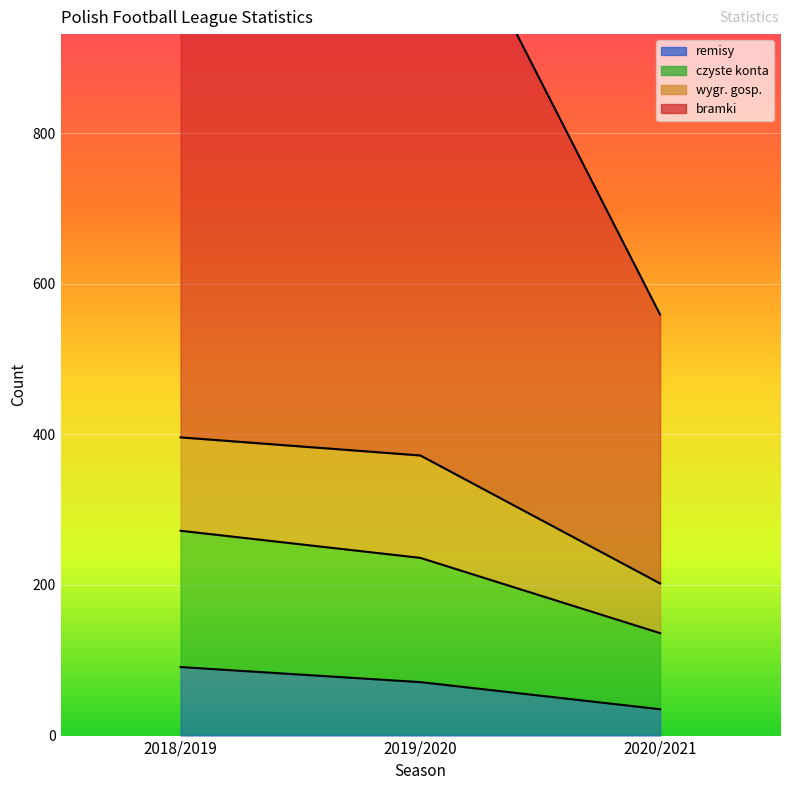

Which series changed the most between 2018/2019 and 2019/2020?

czyste konta